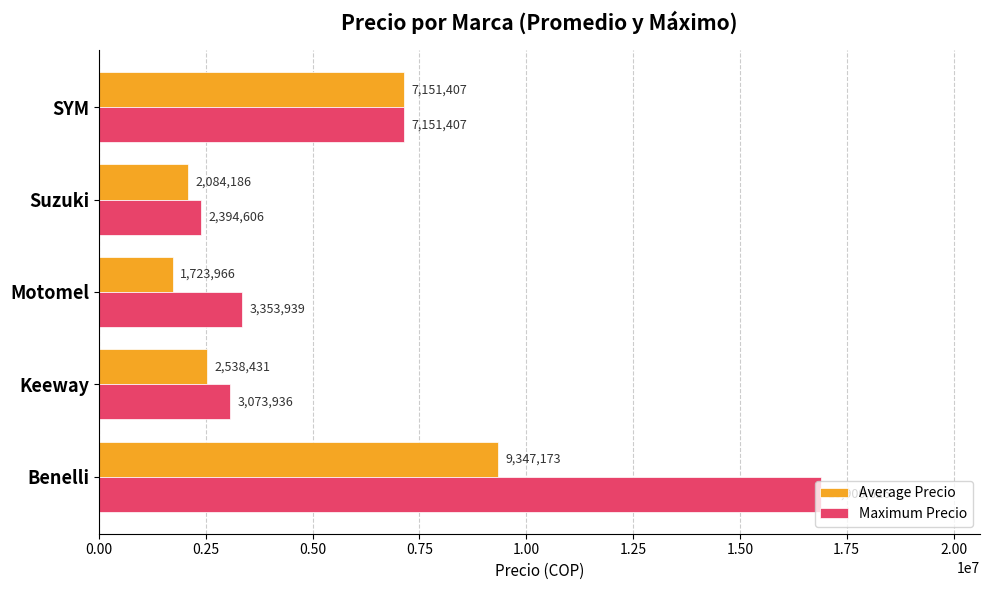

At Motomel, list the series in order from smallest to largest.

Average Precio, Maximum Precio